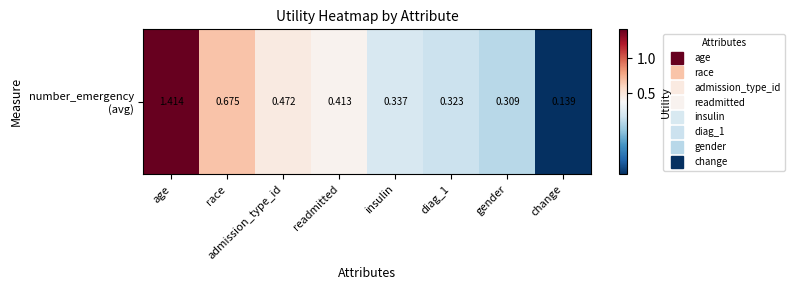

What is the smallest value displayed?

0.1